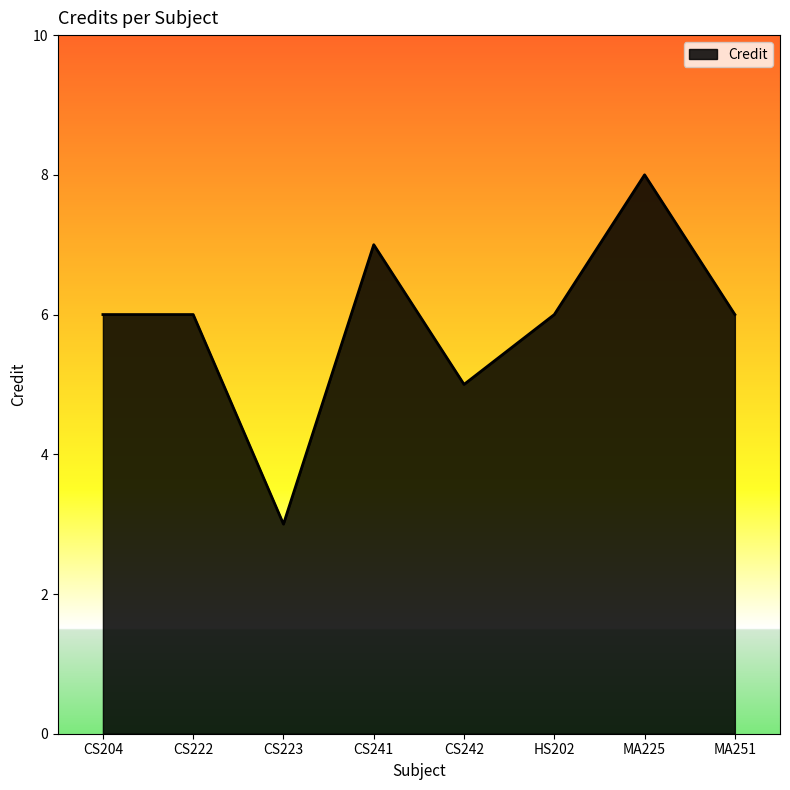

How many values are between 6 and 7?

5